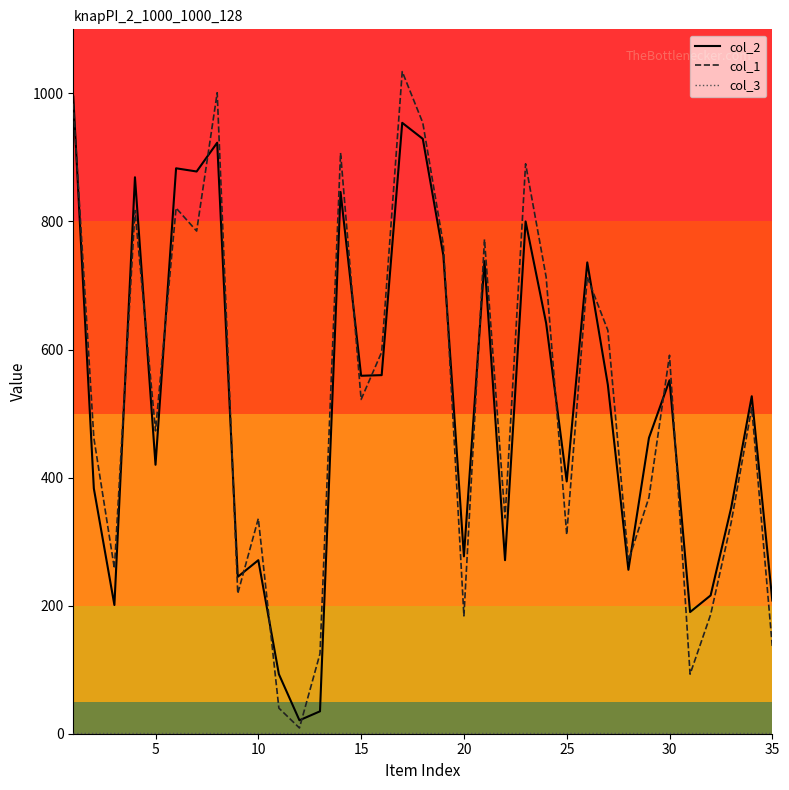

Which series has the largest range (max minus min)?

col_1